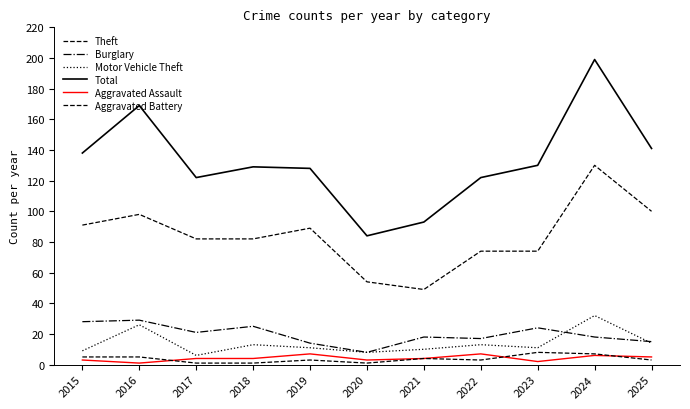

Does the chart display data point markers on the line(s)?

No